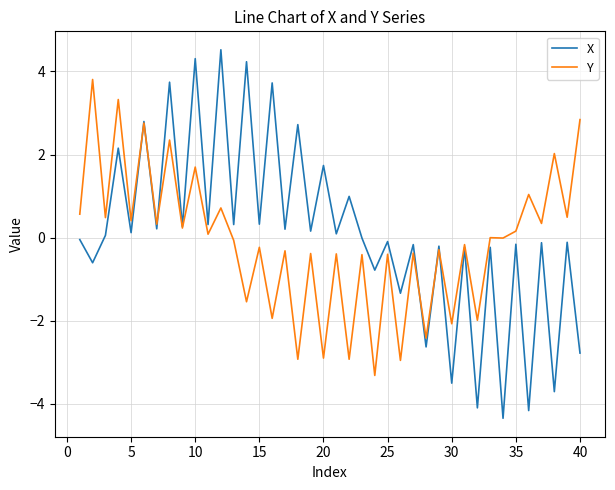

Which series has the widest spread of values?

X